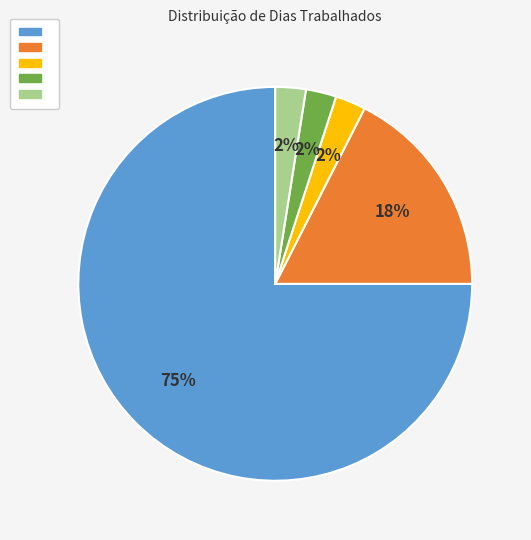

To the nearest percent, what is the average slice percentage?

20%